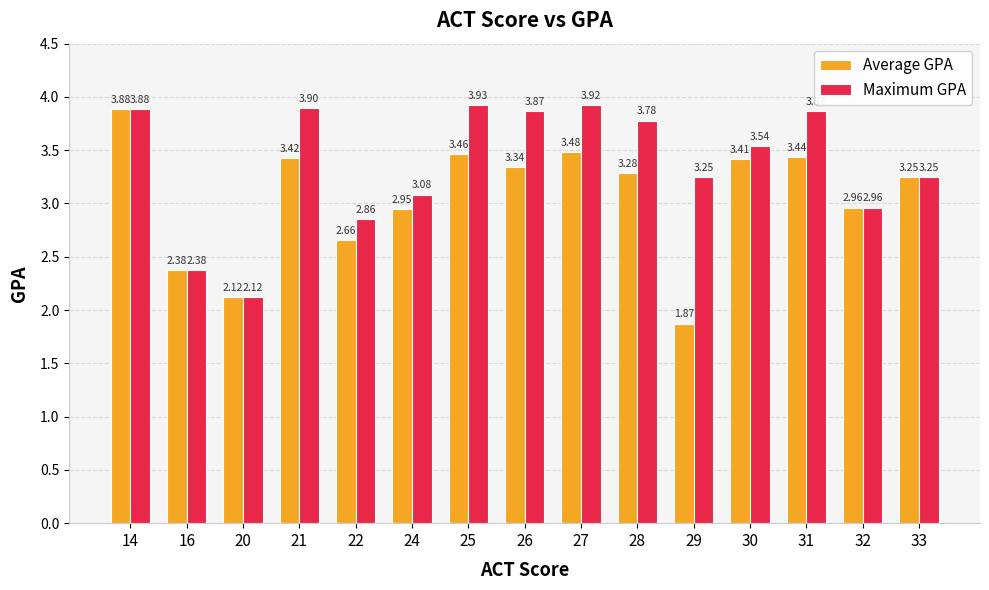

What is the maximum value for Average GPA?

3.9